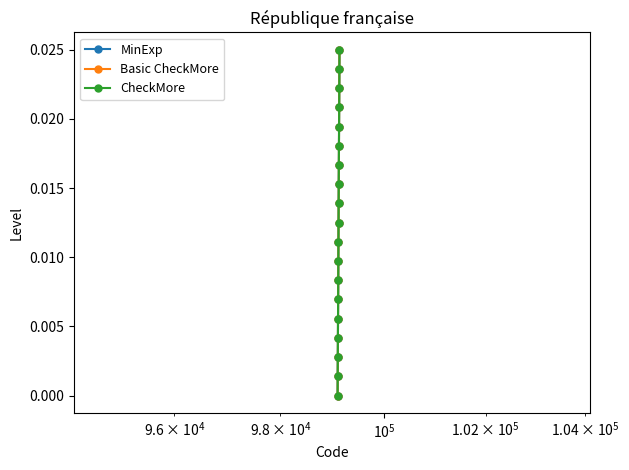

How many distinct data groups are displayed?

3